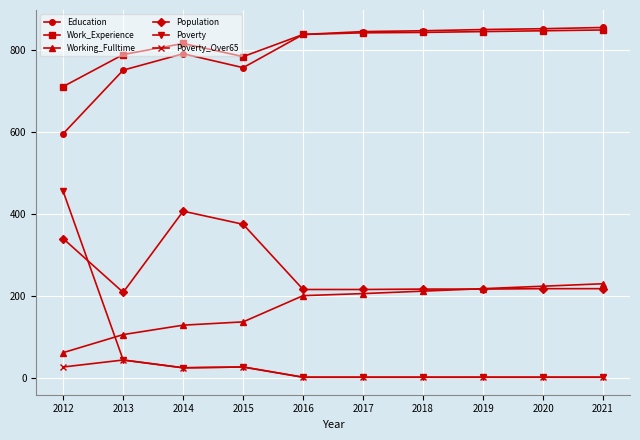

Which series changed the most between 2012 and 2014?

Poverty